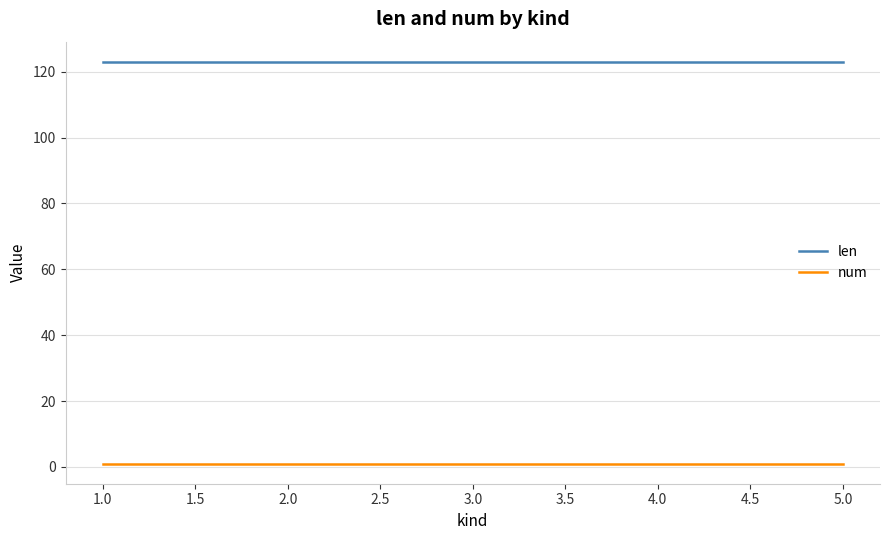

Is it true that len equals 76 at 2.0?

False